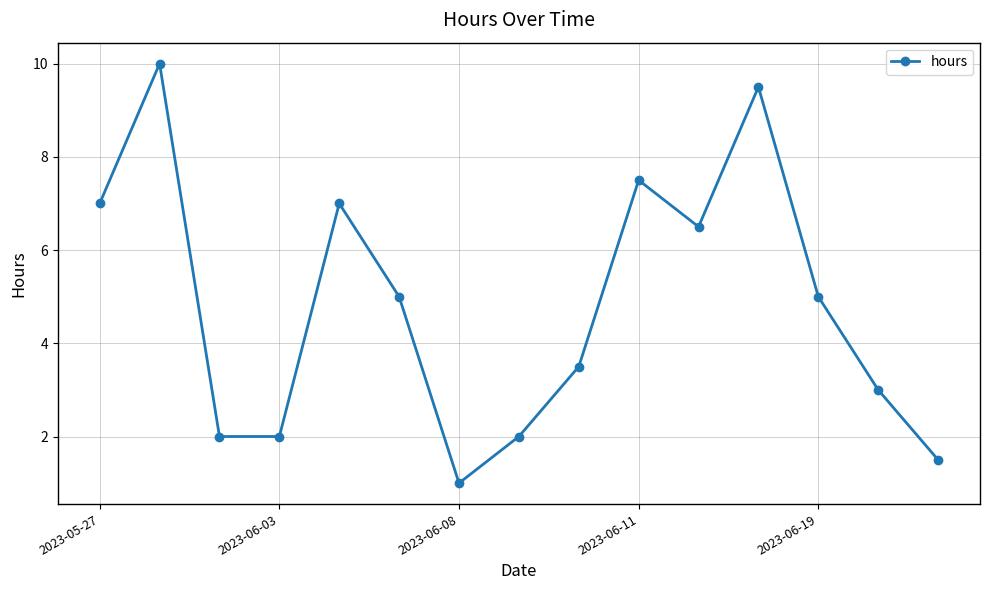

True or false: there are more than 2 points higher than both neighbors.

True